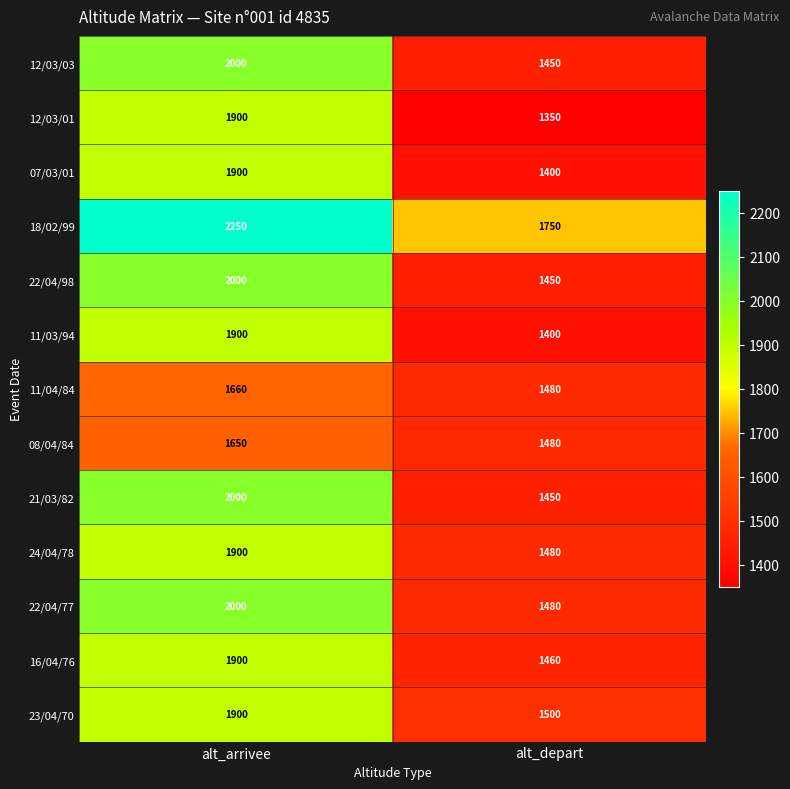

Is it true that 24/04/78 equals 2838 at alt_arrivee?

False